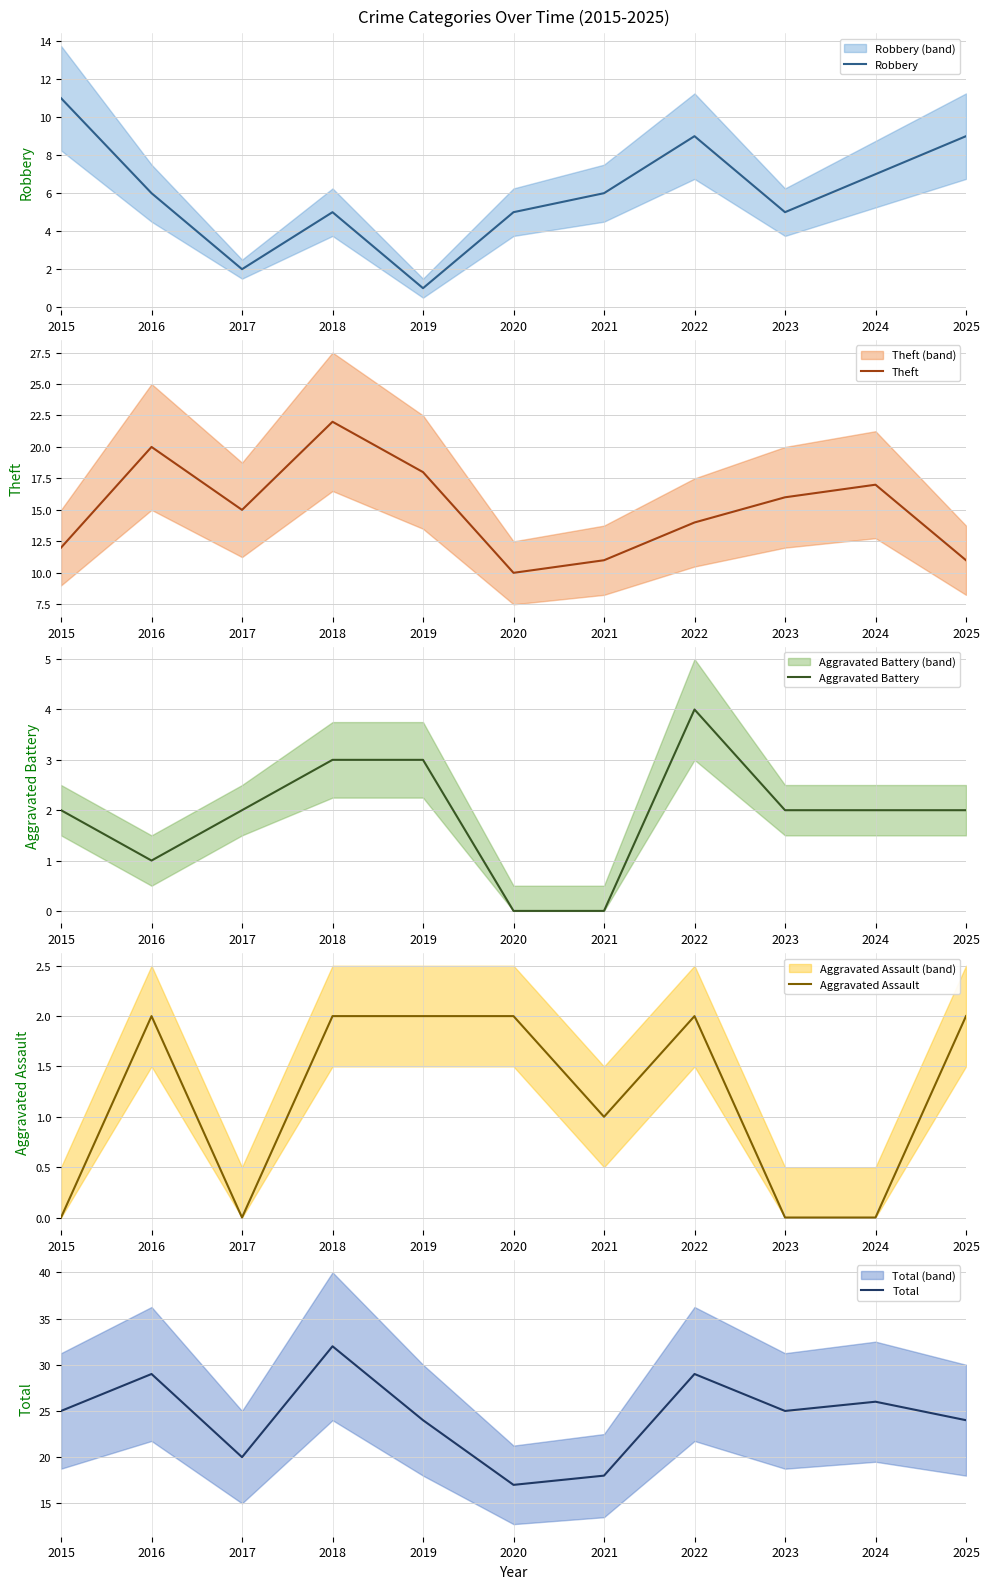

What is the difference between the highest and lowest values at 2022?

27